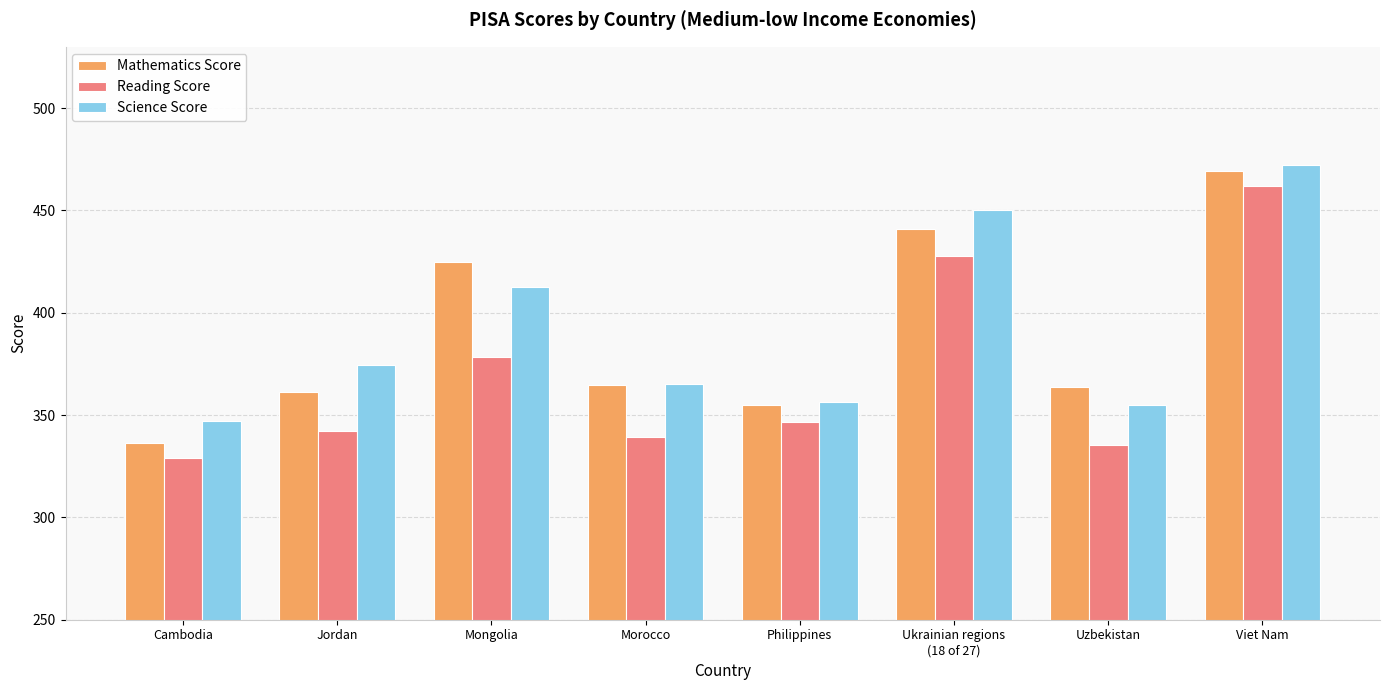

What are all the series names shown in the legend?

Mathematics Score, Reading Score, Science Score